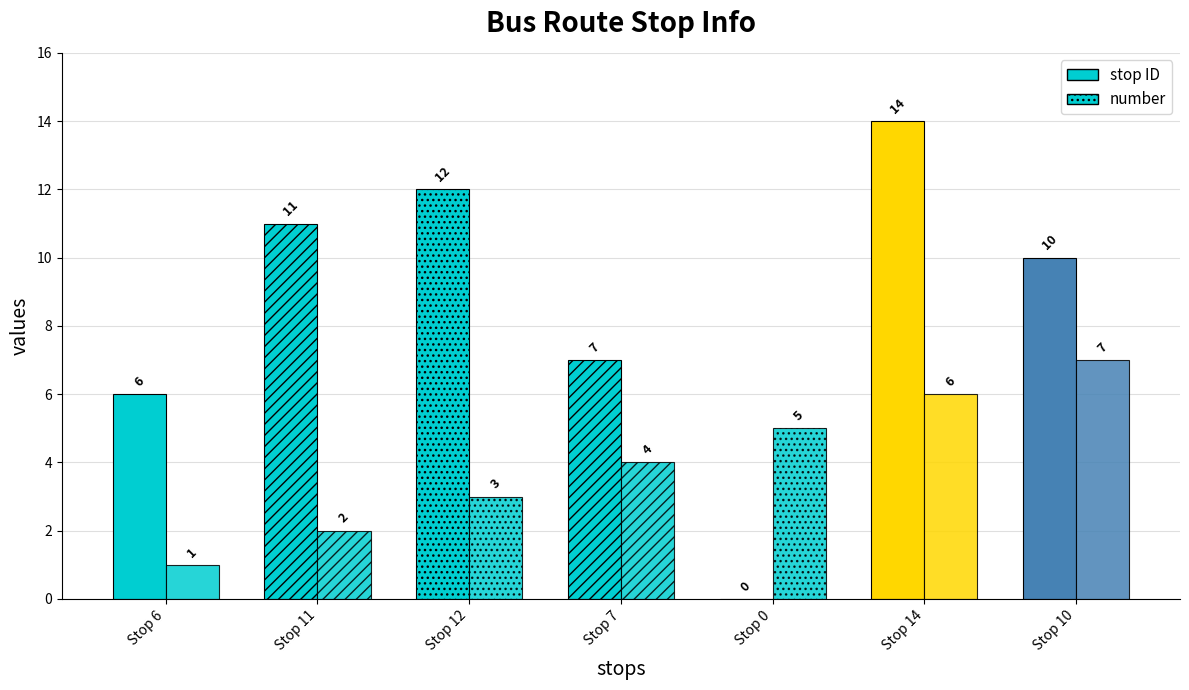

Count the number values in the range 2 to 6.

5